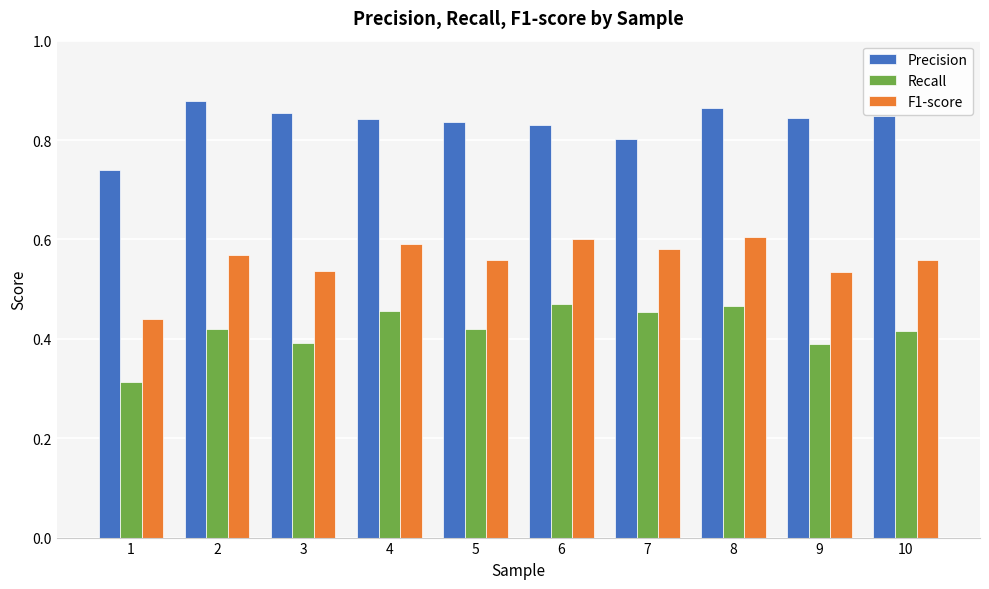

What is the sum of the F1-score values at 7 and 4?

1.2